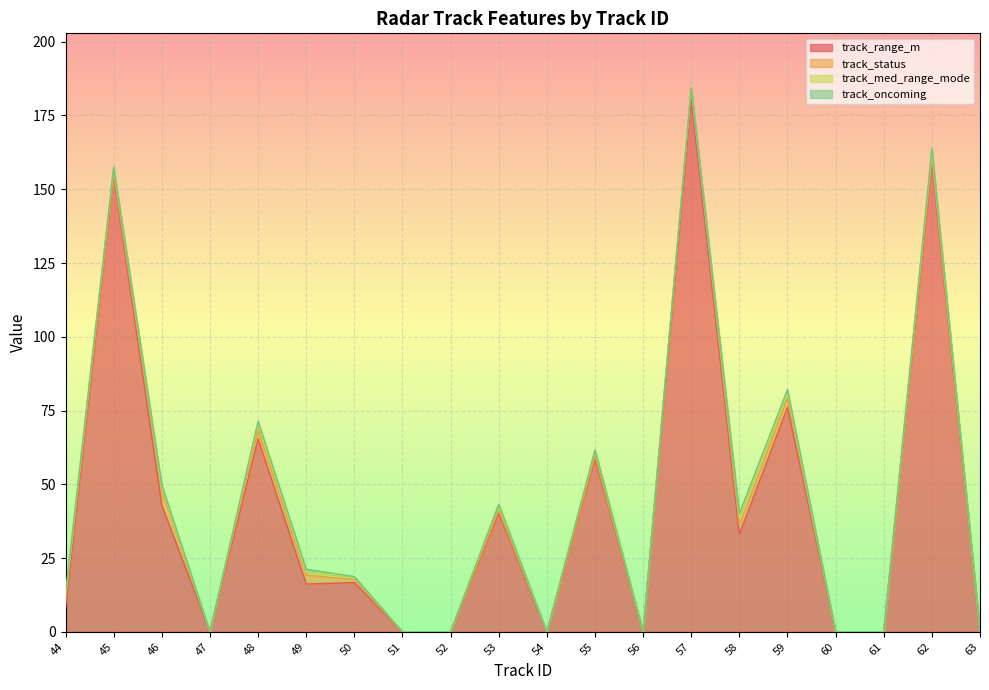

Reading right to left, extract all data points from this chart.

track_range_m: 0.0	158.9	0.0	0.0	76.1	33.1	180.4	0.0	58.6	0.0	40.2	0.0	0.0	16.7	16.2	65.4	0.0	42.8	154.5	8.0
track_status: 0.0	2.0	0.0	0.0	3.0	3.0	4.0	0.0	1.0	0.0	1.0	0.0	0.0	1.0	3.0	3.0	0.0	5.0	1.0	3.0
track_med_range_mode: 0.0	2.0	0.0	0.0	2.0	3.0	0.0	0.0	2.0	0.0	2.0	0.0	0.0	1.0	1.0	2.0	0.0	1.0	2.0	1.0
track_oncoming: 0.0	1.0	0.0	0.0	1.0	1.0	0.0	0.0	0.0	0.0	0.0	0.0	0.0	0.0	1.0	1.0	0.0	1.0	0.0	1.0